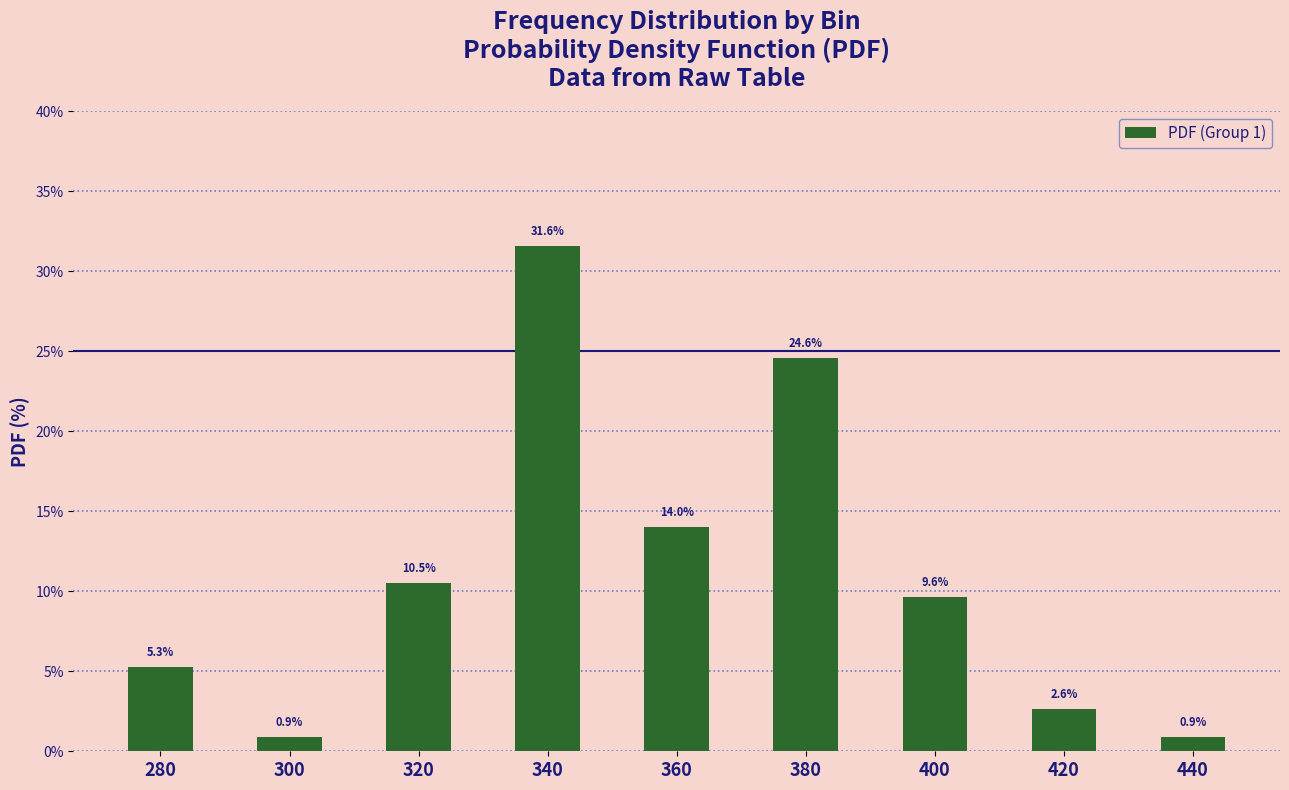

What is the minimum value shown in the chart?

0.9